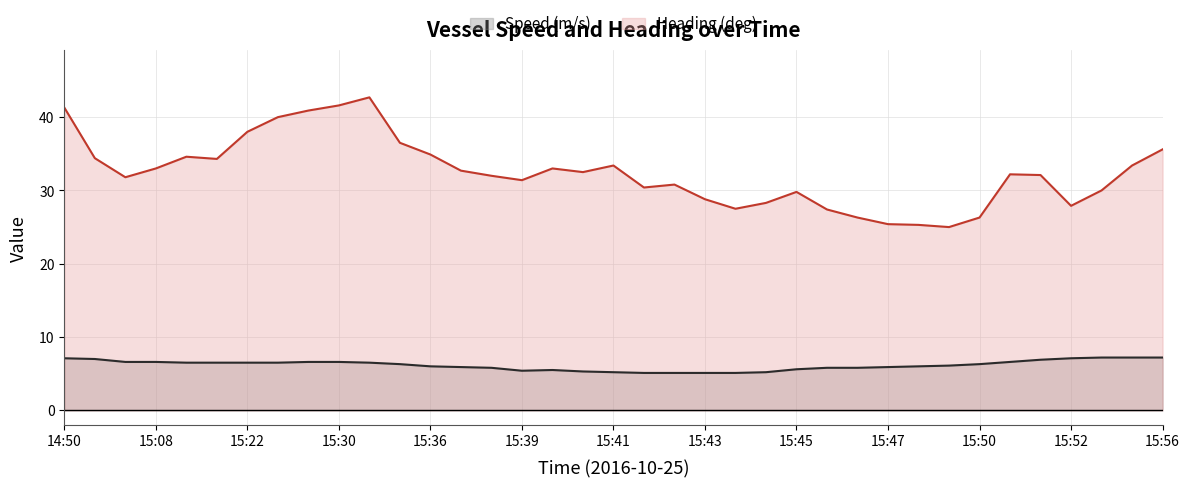

Is it true that Heading (deg) equals 12.0 at 15:43?

False